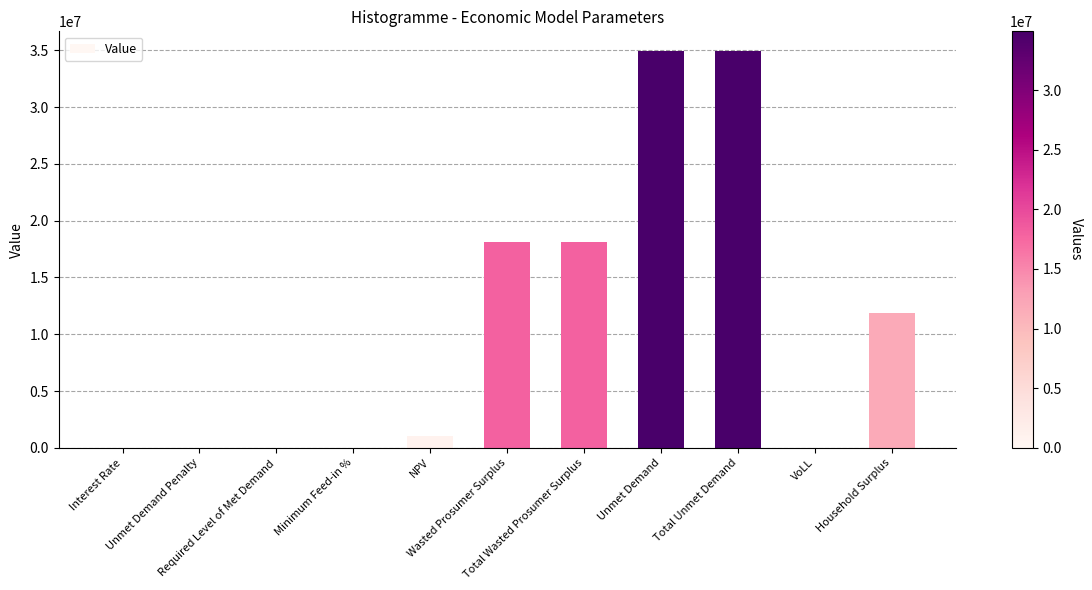

At which label does the data first exceed 1040148?

NPV